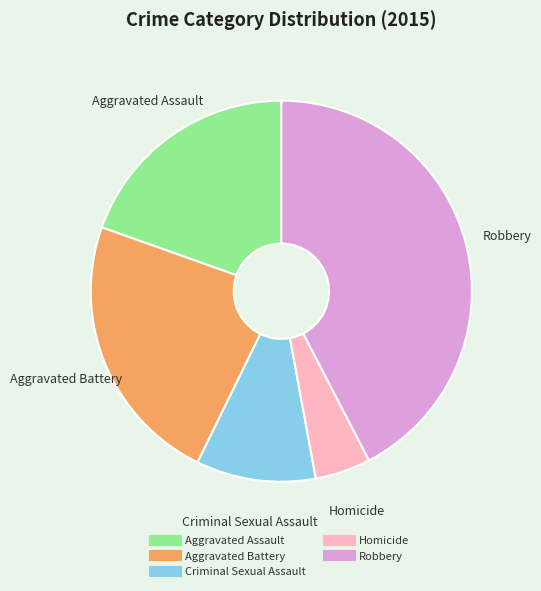

The Robbery slice represents 42% of the pie. True or false?

True